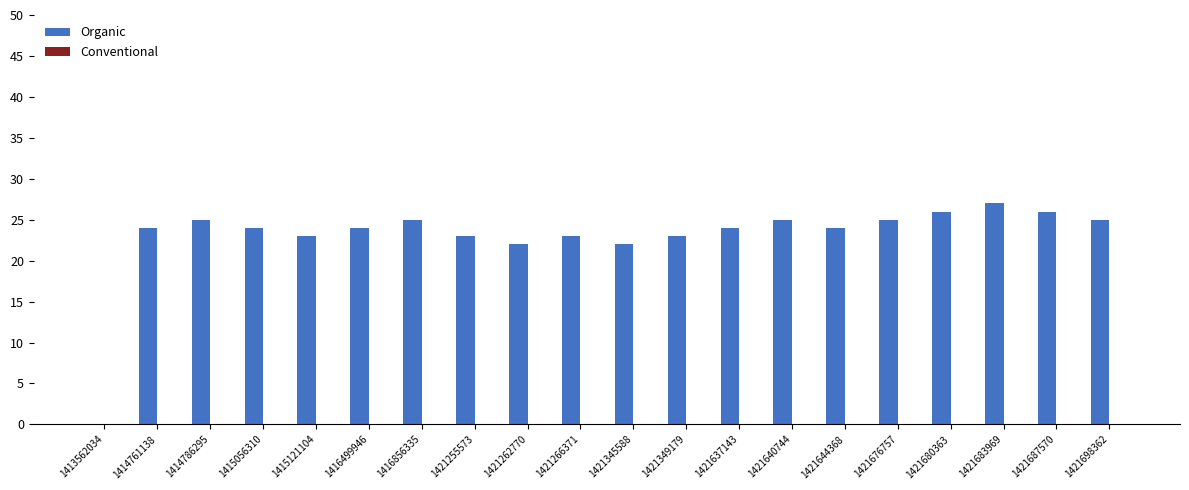

What is the ratio of the value at 1421687570 to the value at 1421345588?

1.2